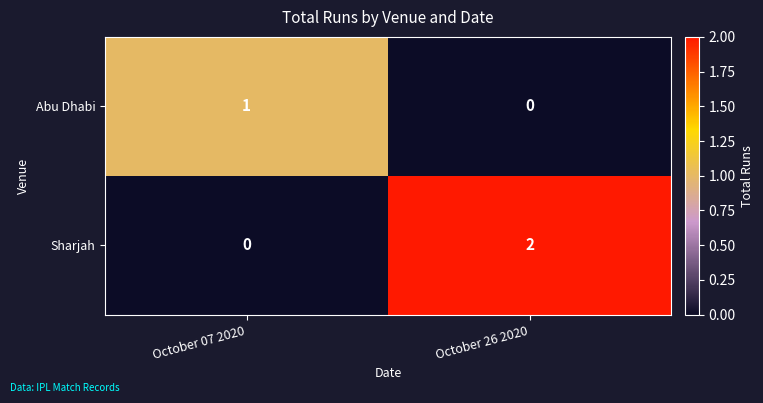

At which category is the sum across all series the highest?

October 26 2020